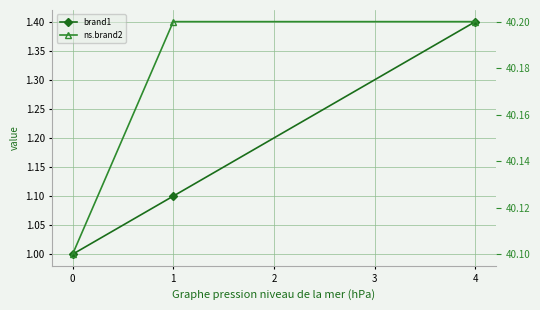

What value does the ns.brand2 series have at 4?

40.2